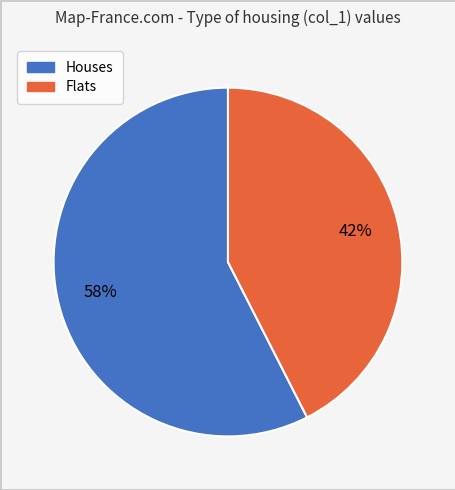

Which has a higher value, Flats or Houses?

Houses